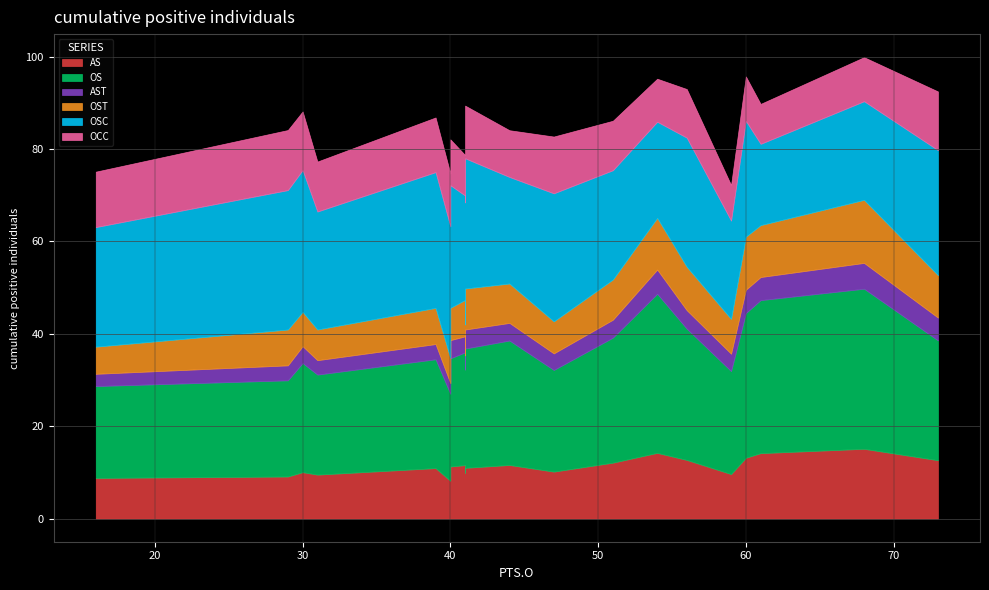

Does the chart have visible grid lines?

Yes